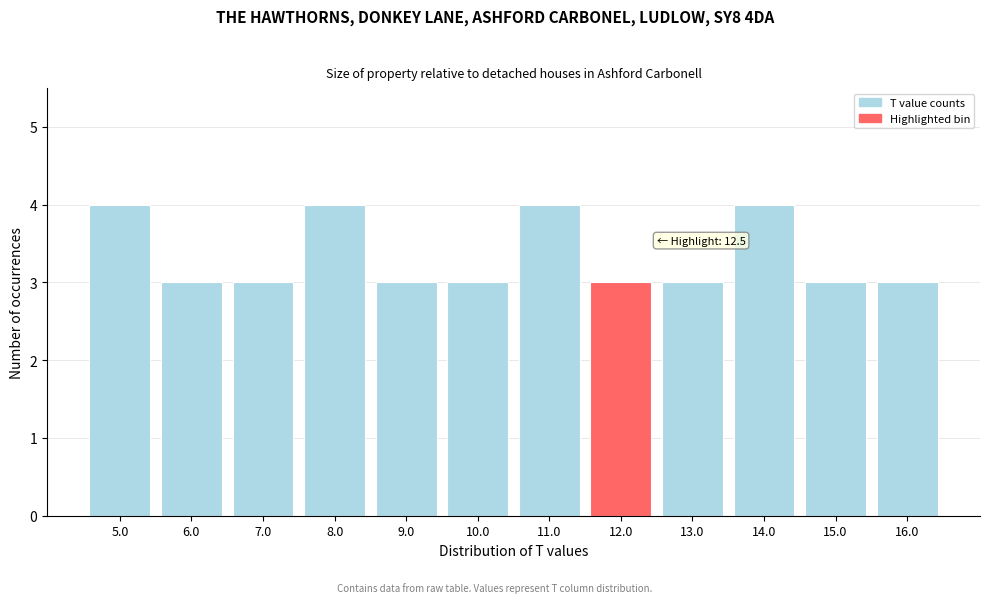

Reading left to right, what are all the values shown in this chart?

4	3	3	4	3	3	4	3	3	4	3	3